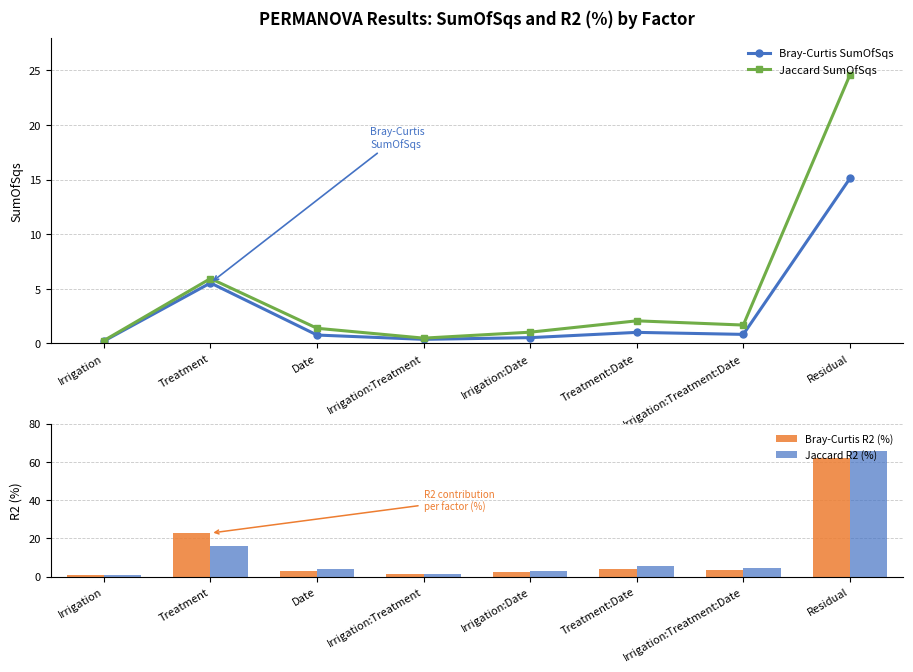

Which category has the highest value in the Bray-Curtis SumOfSqs series?

Residual